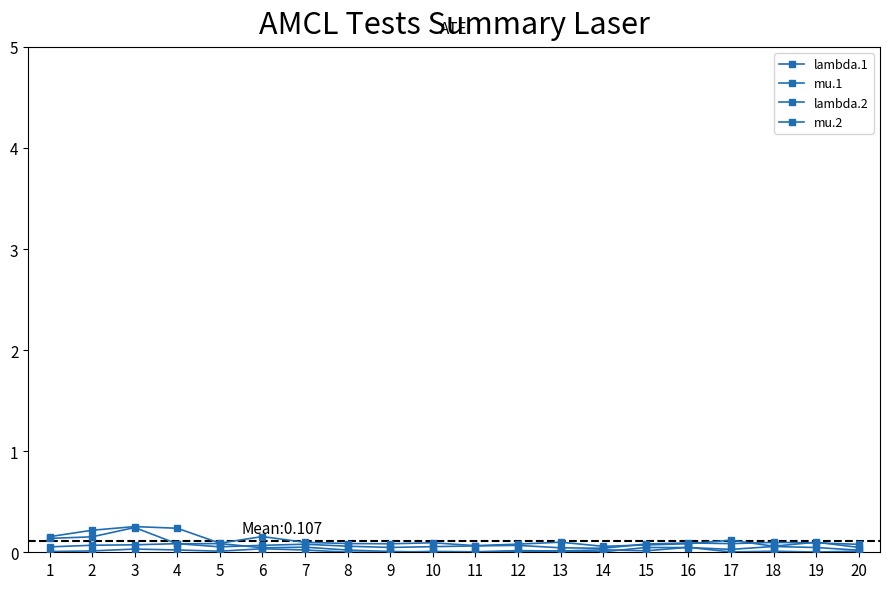

Is this an area chart (filled region under the line)?

No